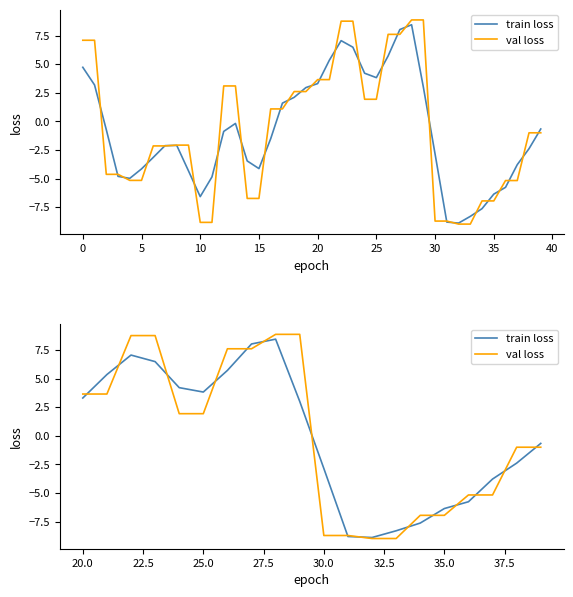

Count the number of categories in the chart.

20